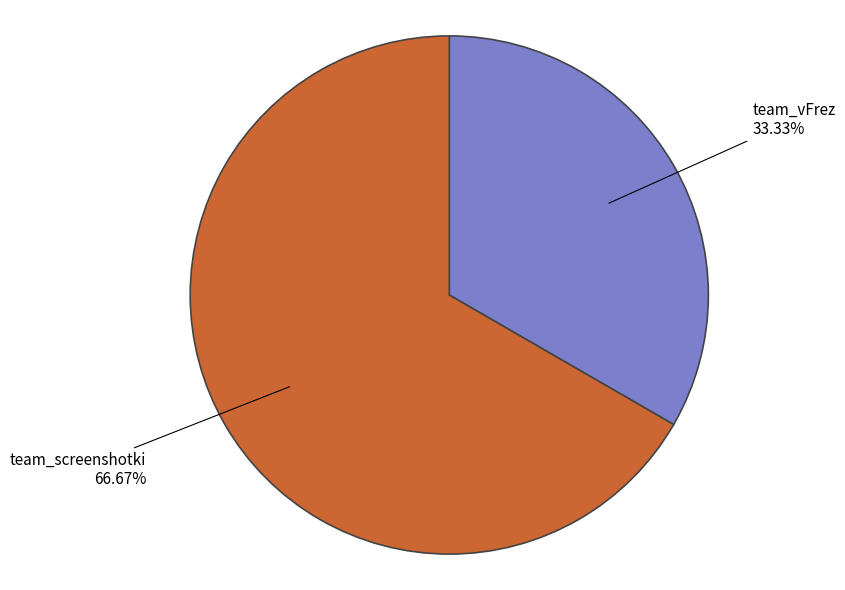

What is the largest slice in the pie chart?

team_screenshotki